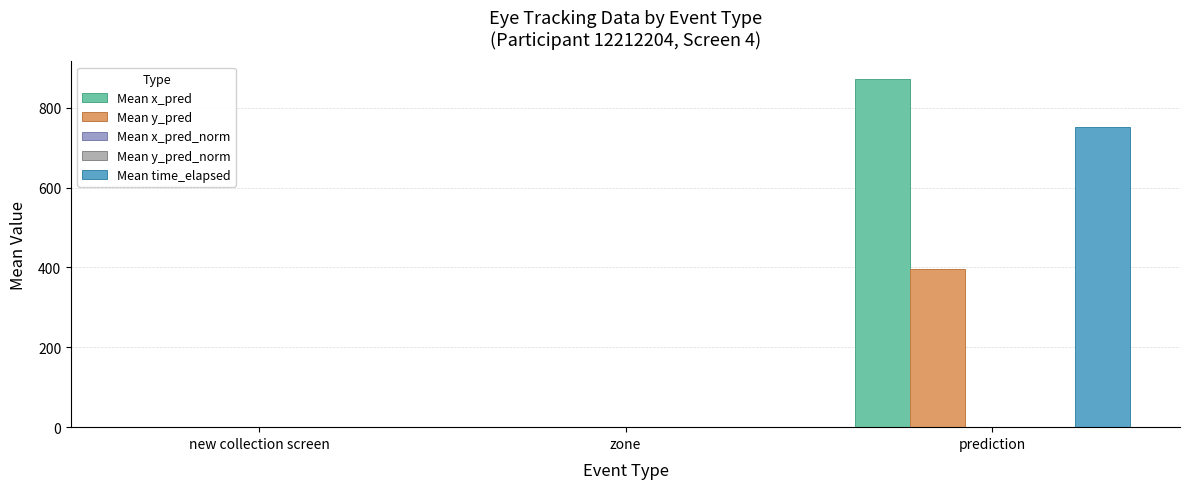

Which series has the largest total across all categories?

Mean x_pred